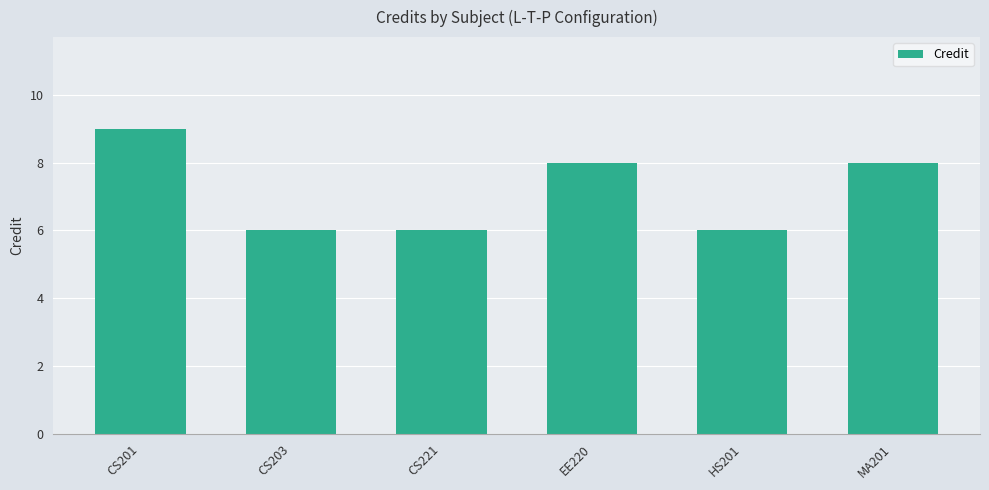

Where does the data first go above 8?

CS201